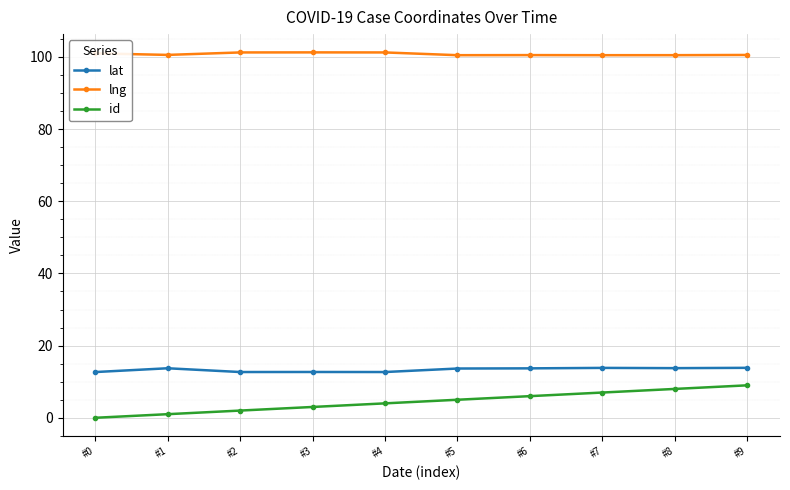

True or false: lng has a value of 63.8 at #5.

False